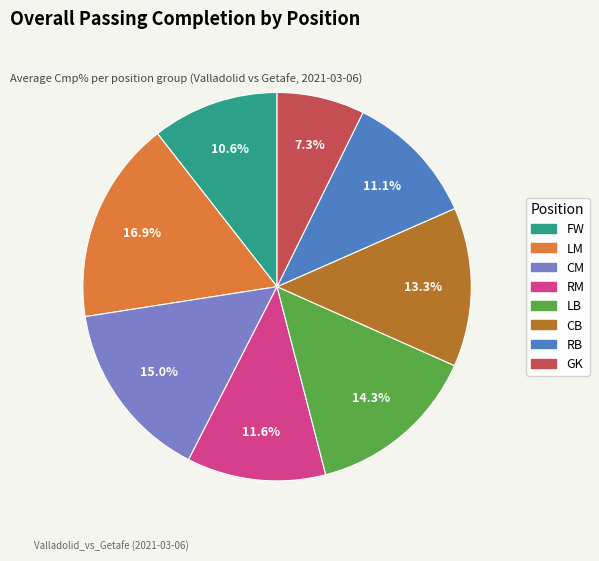

What is the largest slice in the pie chart?

LM